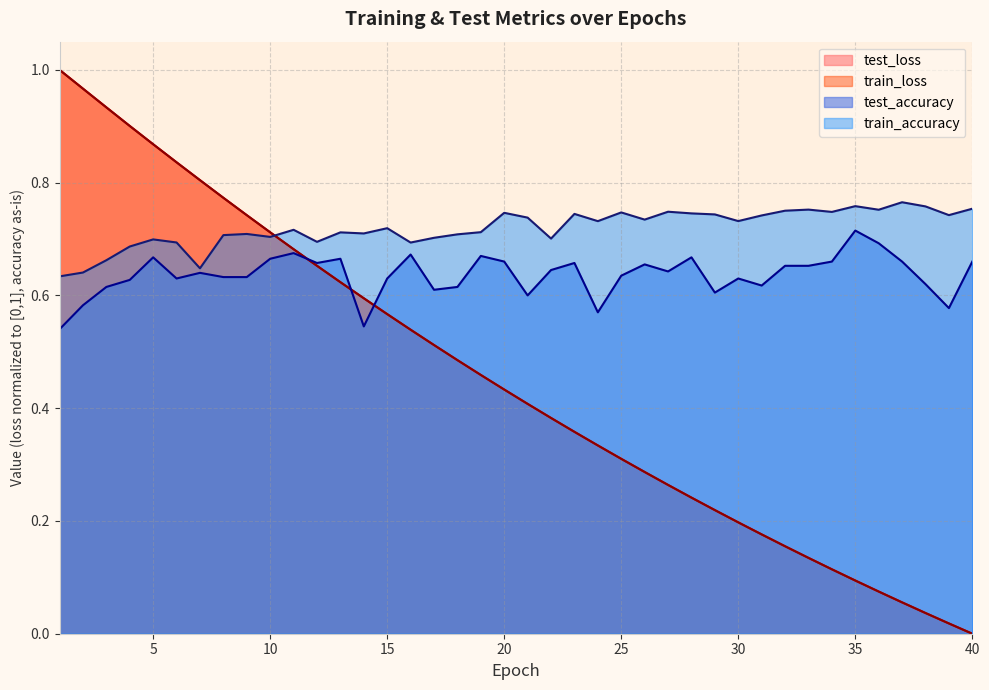

The test_loss series shows 0.8 at 6. True or false?

True